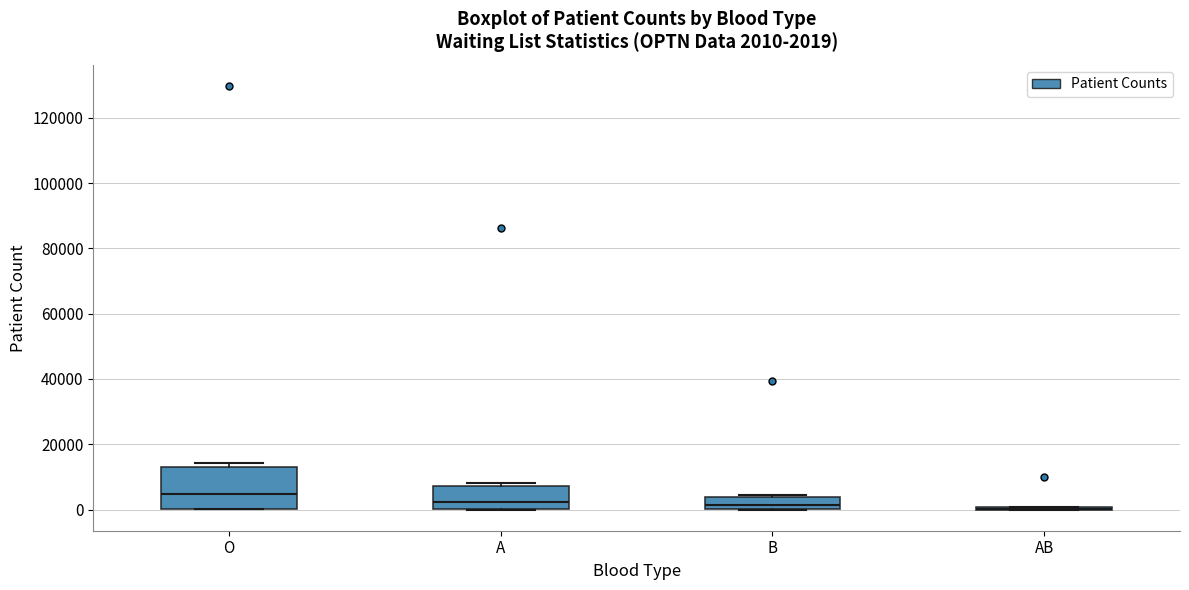

Which box is the tallest, from its lower edge to its upper edge?

O